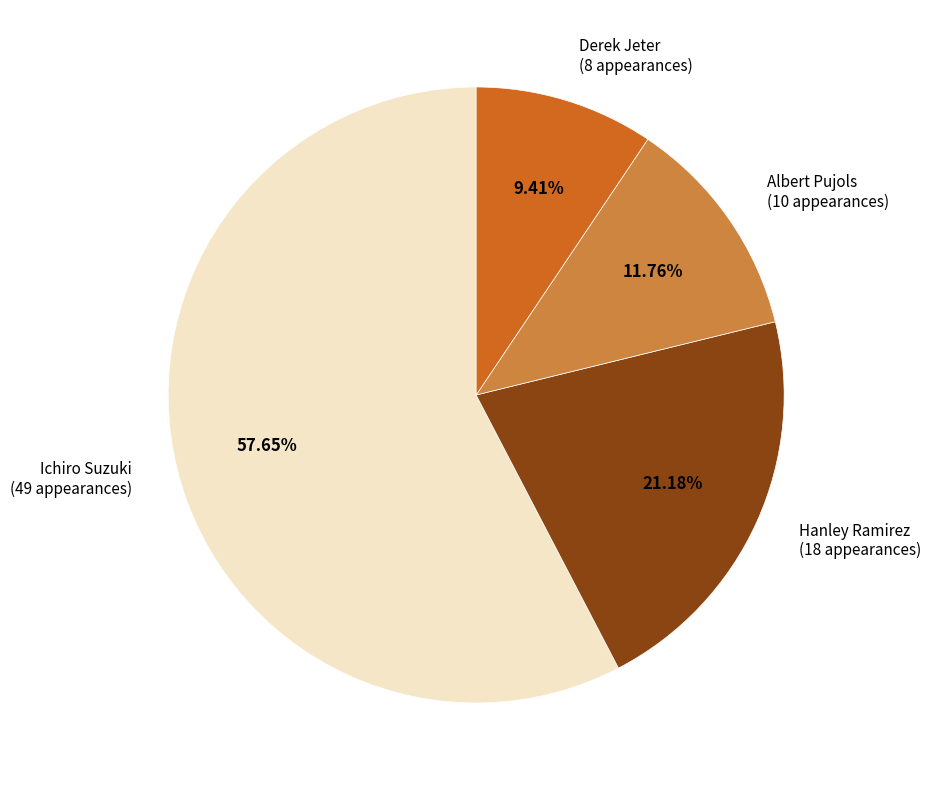

Do Derek Jeter and Ichiro Suzuki together represent more than half of the pie?

Yes